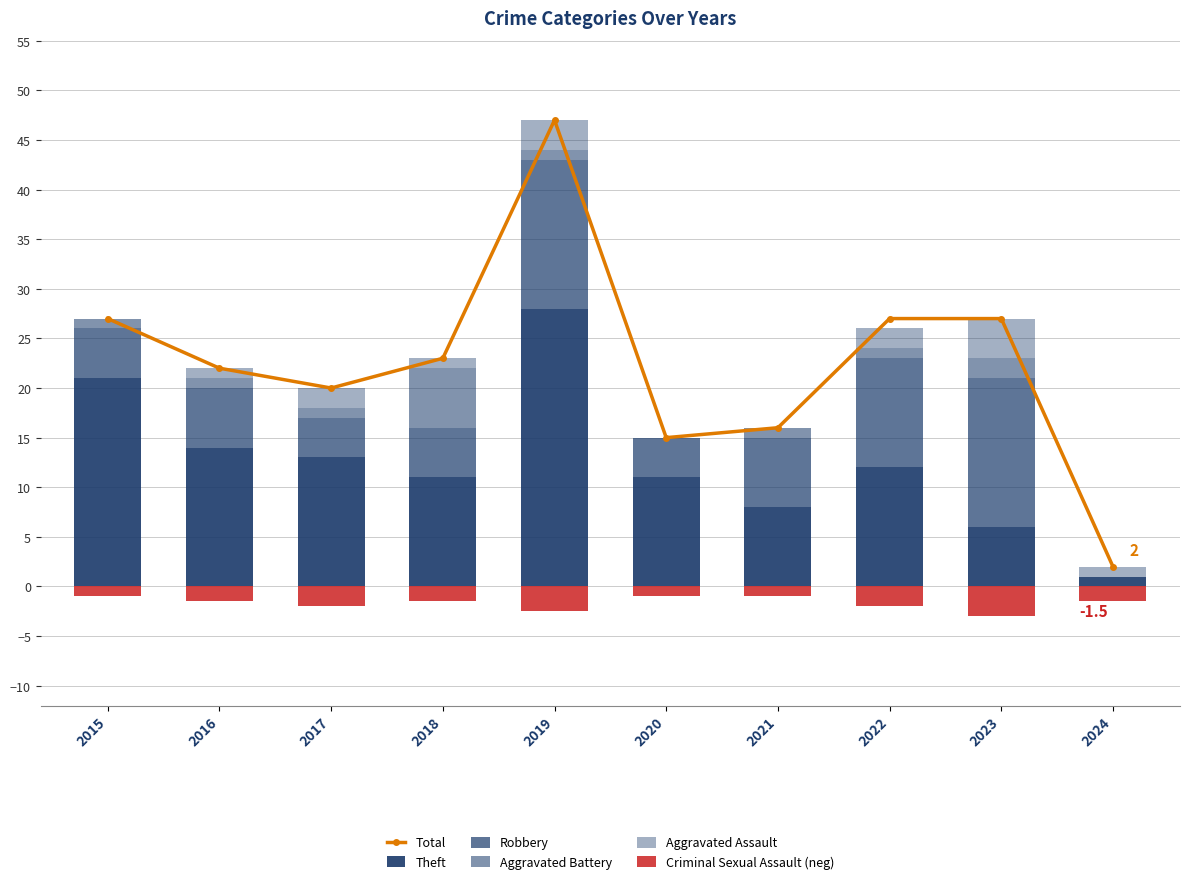

Reading left to right, what are all the values shown in this chart?

Total: 2015=27.0	2016=22.0	2017=20.0	2018=23.0	2019=47.0	2020=15.0	2021=16.0	2022=27.0	2023=27.0	2024=2.0
Theft: 2015=21.0	2016=14.0	2017=13.0	2018=11.0	2019=28.0	2020=11.0	2021=8.0	2022=12.0	2023=6.0	2024=1.0
Robbery: 2015=5.0	2016=6.0	2017=4.0	2018=5.0	2019=15.0	2020=4.0	2021=7.0	2022=11.0	2023=15.0	2024=0.0
Aggravated Battery: 2015=1.0	2016=1.0	2017=1.0	2018=6.0	2019=1.0	2020=0.0	2021=1.0	2022=1.0	2023=2.0	2024=0.0
Aggravated Assault: 2015=0.0	2016=1.0	2017=2.0	2018=1.0	2019=3.0	2020=0.0	2021=0.0	2022=2.0	2023=4.0	2024=1.0
Criminal Sexual Assault (neg): 2015=-1.0	2016=-1.5	2017=-2.0	2018=-1.5	2019=-2.5	2020=-1.0	2021=-1.0	2022=-2.0	2023=-3.0	2024=-1.5